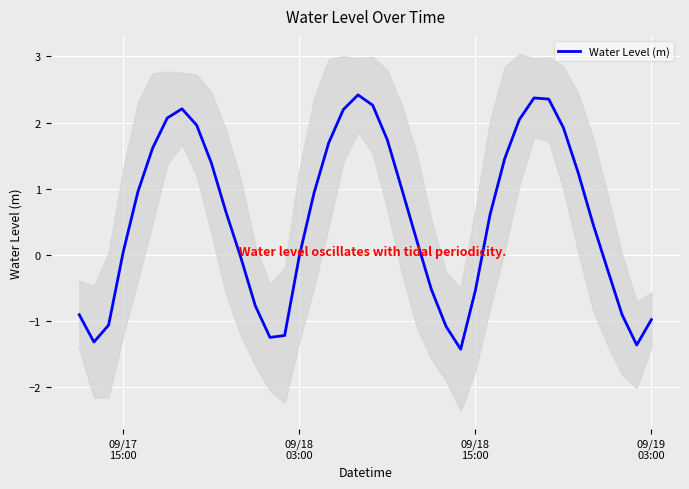

What is the minimum value shown in the chart?

-1.4